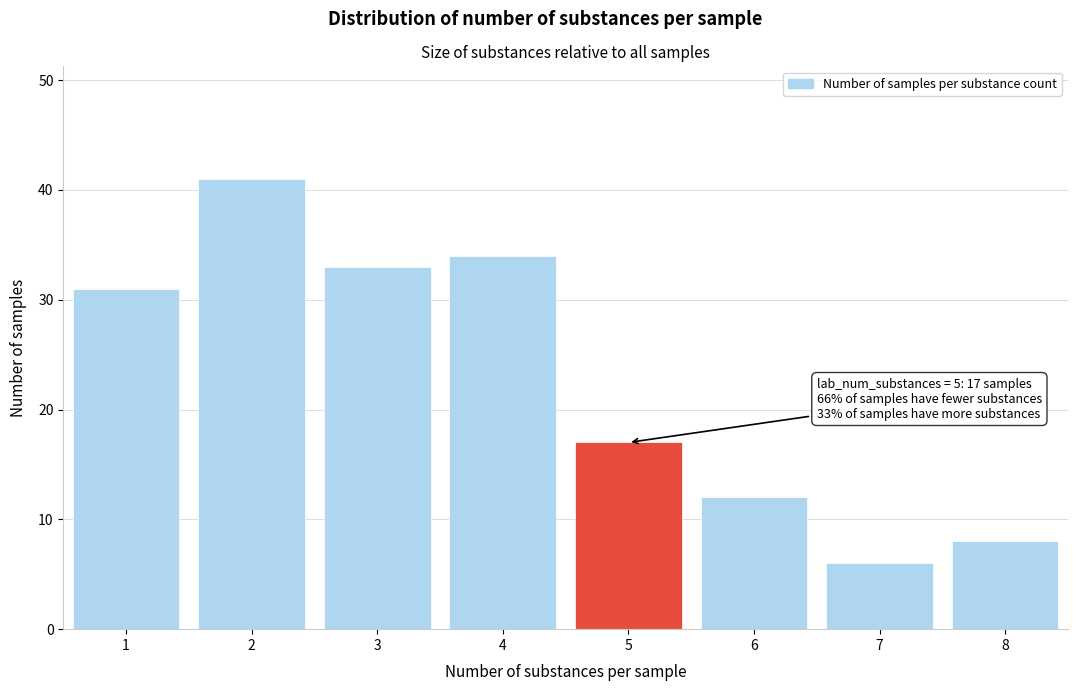

Reading left to right, what are all the values shown in this chart?

31	41	33	34	17	12	6	8